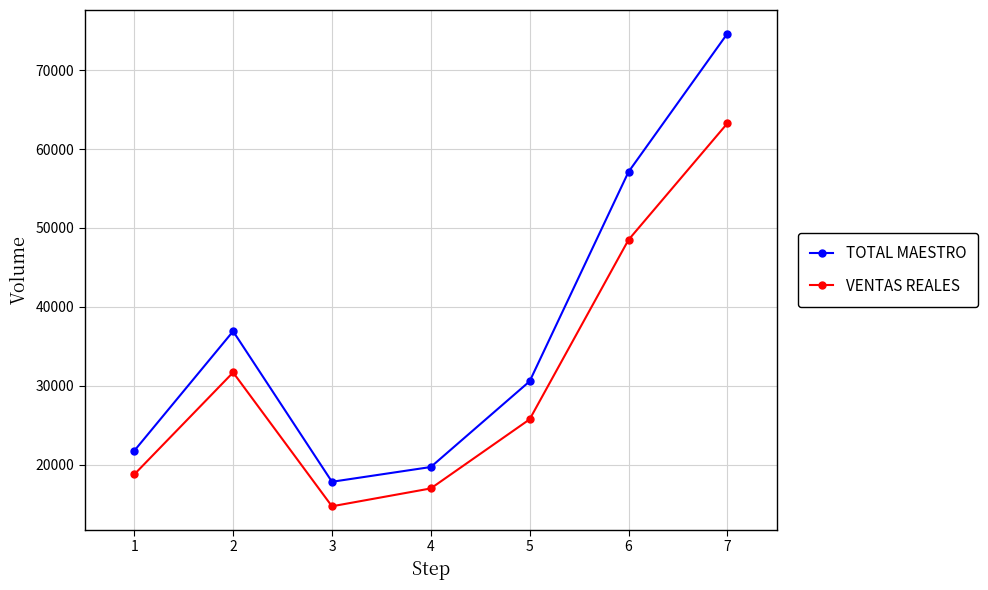

True or false: VENTAS REALES and TOTAL MAESTRO cross at least once.

False